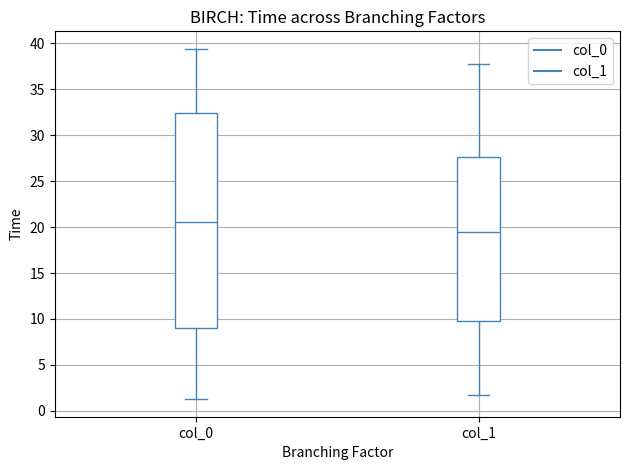

Reading left to right, read every box against the y-axis: the position of its median line, the range the box covers, and the ends of its whiskers. The values are not printed on the chart, so give them approximately, as read against the axis.

col_0: median 20.5, box 9.0 to 32.5, whiskers 1.5 to 39.5
col_1: median 19.5, box 9.5 to 27.5, whiskers 2.0 to 37.5